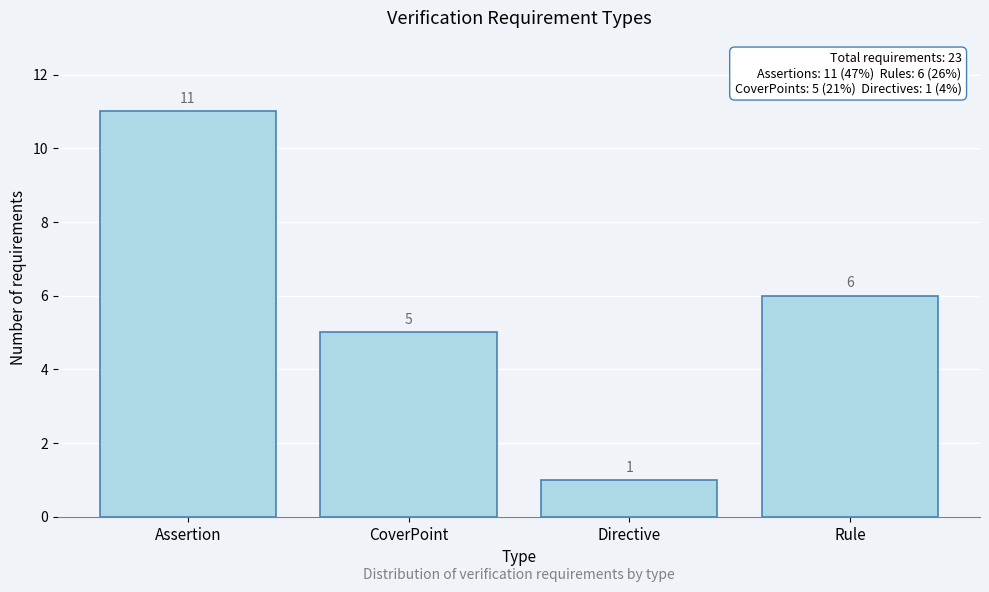

Reading left to right, extract all data points from this chart.

11	5	1	6